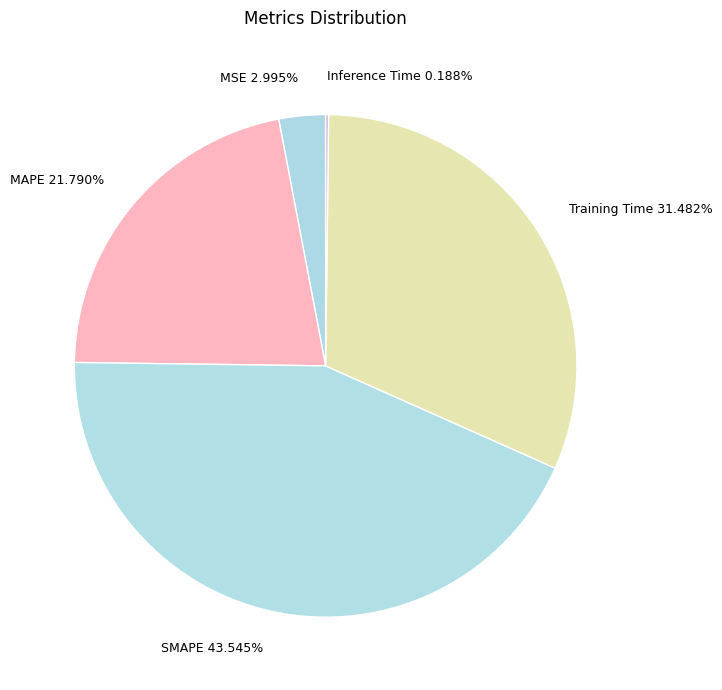

Is Training Time 31.482% the majority of the pie?

No